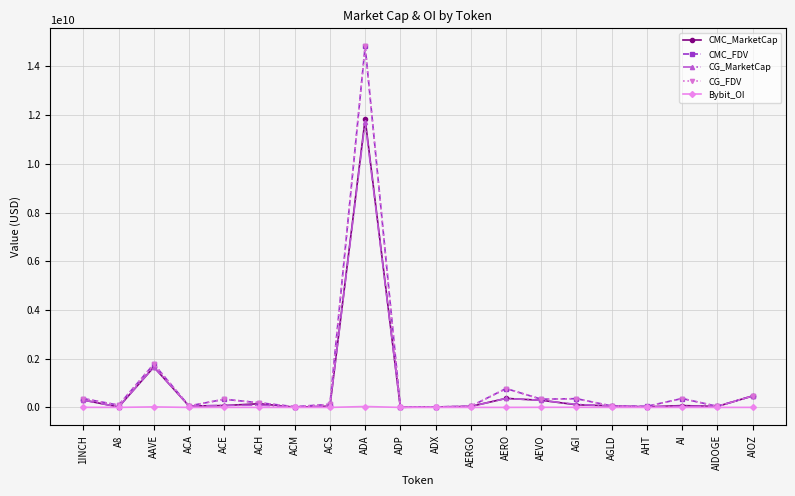

Does the chart display data point markers on the line(s)?

Yes